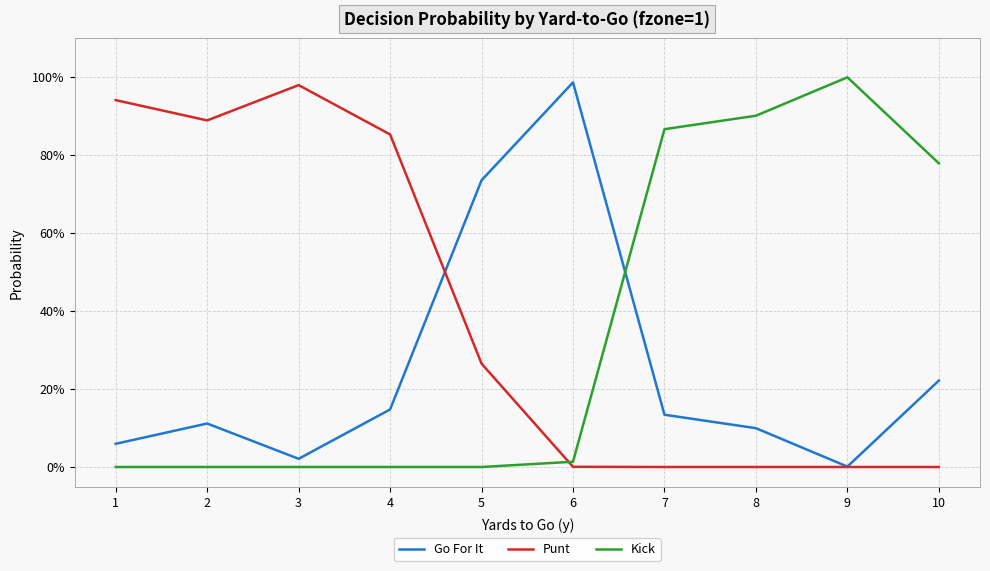

The value of Punt at 3 is 1.0. True or false?

True